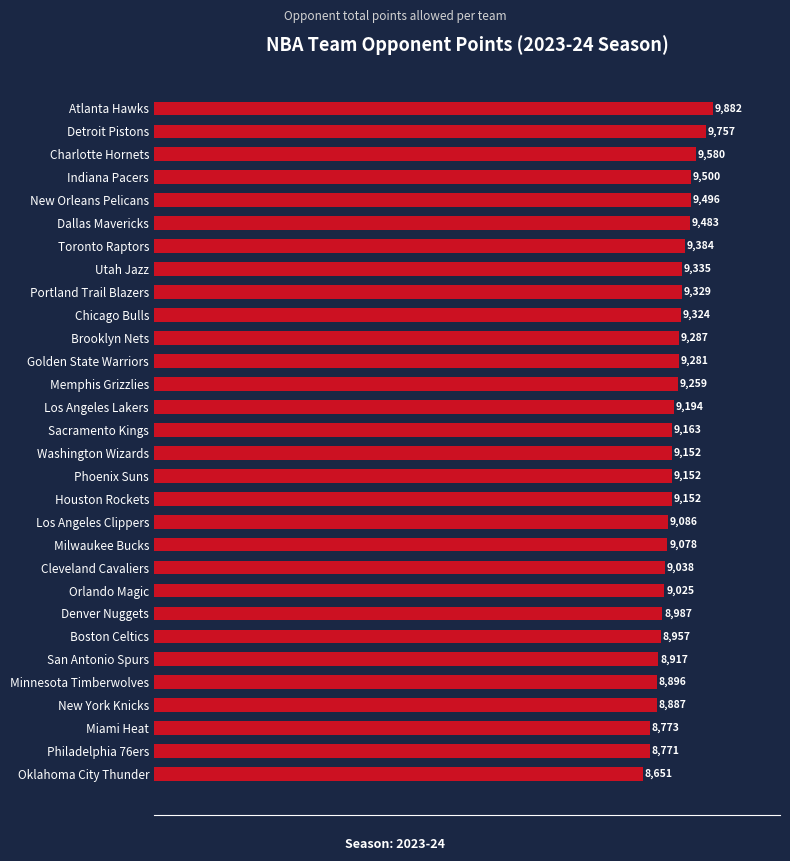

Does the chart contain stacked bars?

No